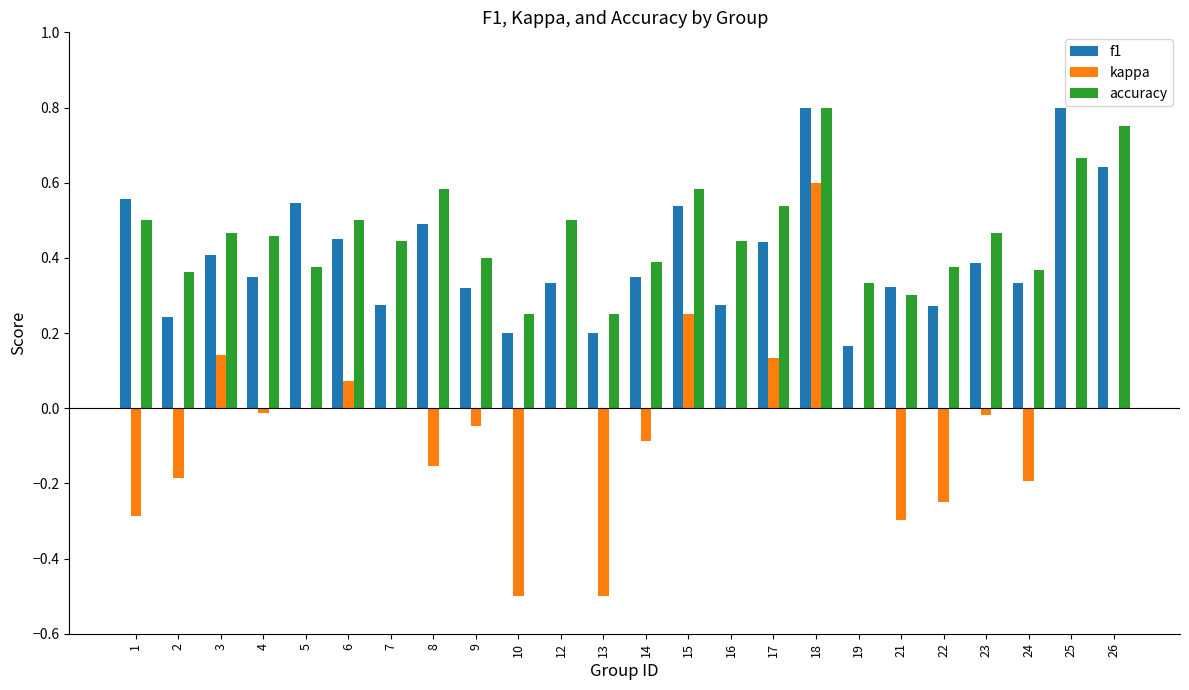

How many groups of bars are there?

24